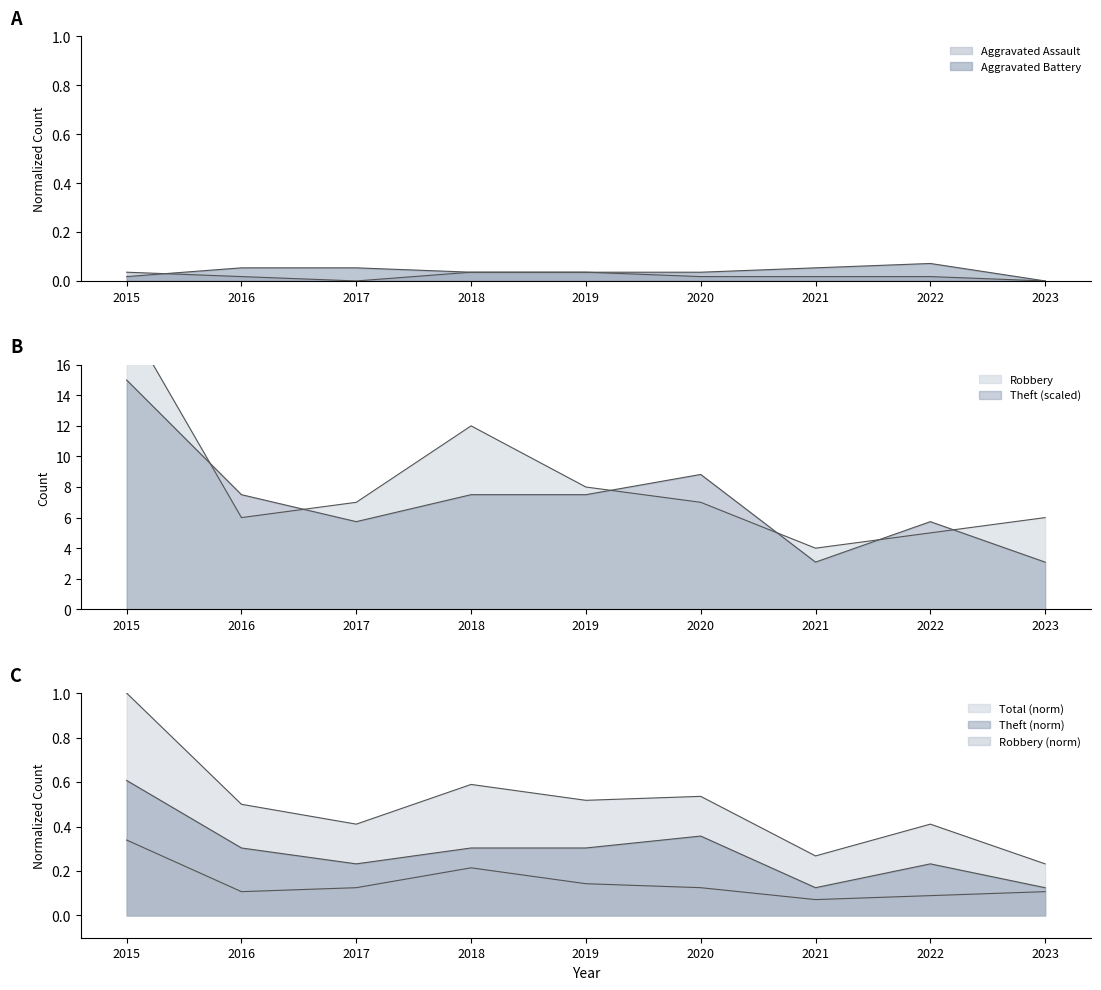

True or false: Robbery and Total cross at least once.

False